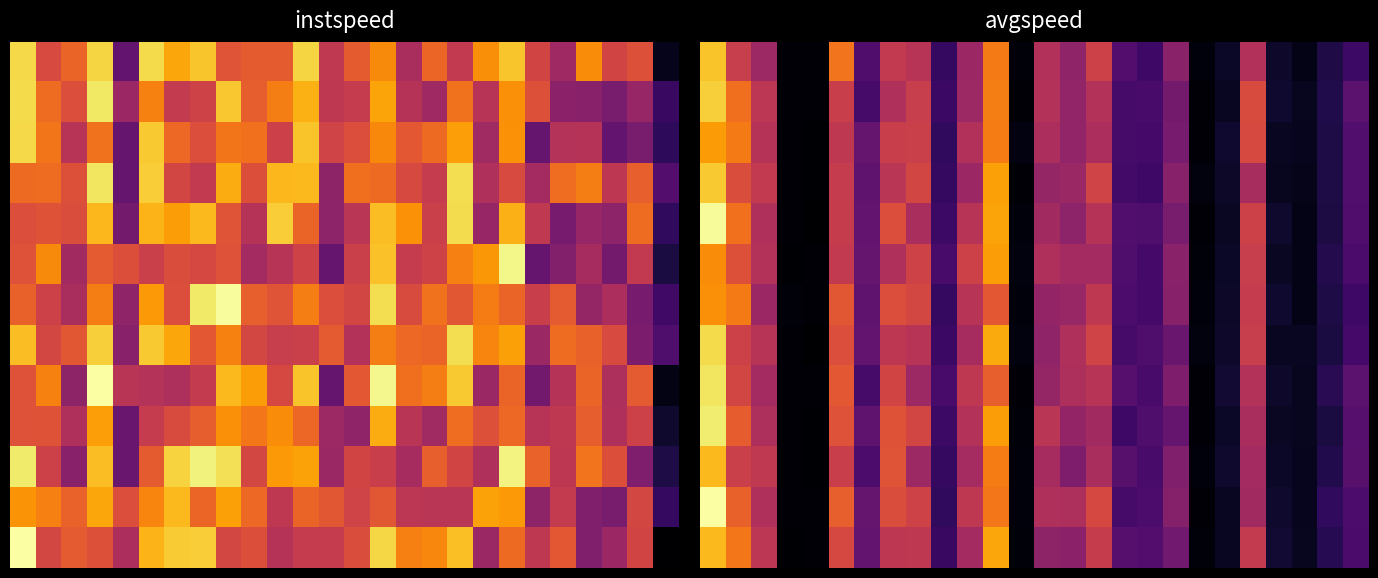

Count the number of categories in the chart.

26